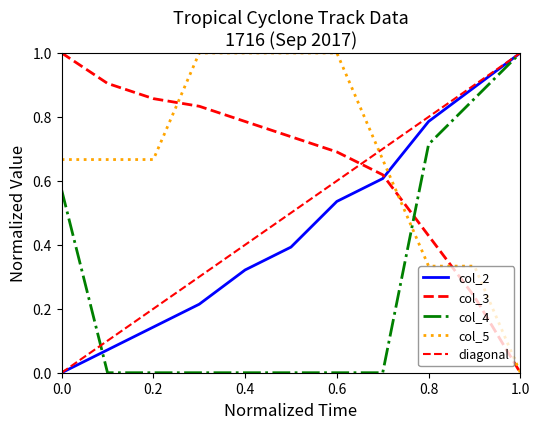

List the series in order of their peak value, lowest first.

col_2, col_3, col_4, col_5